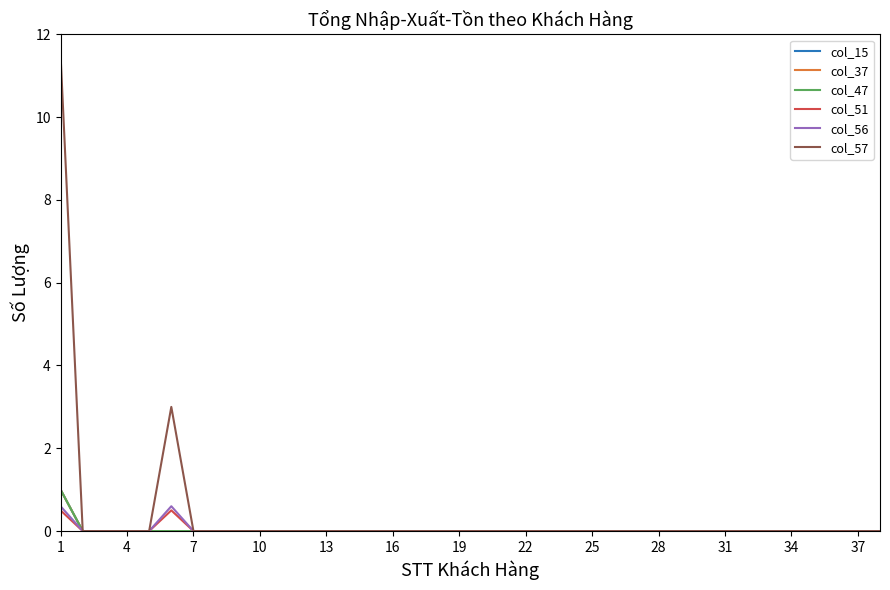

Is this an area chart (filled region under the line)?

No